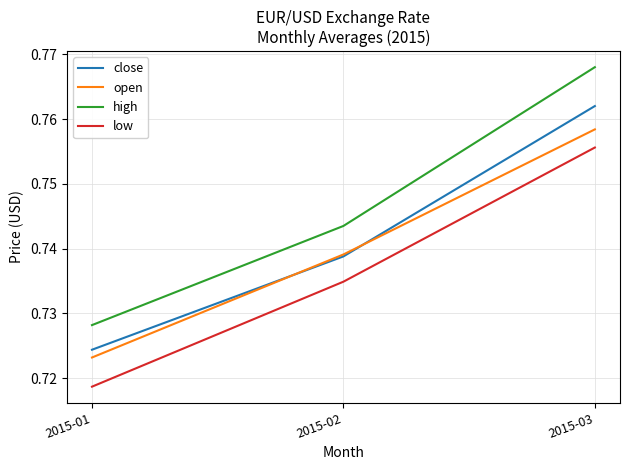

Is the value of close at 2015-01 greater than the value of open at 2015-01?

Yes